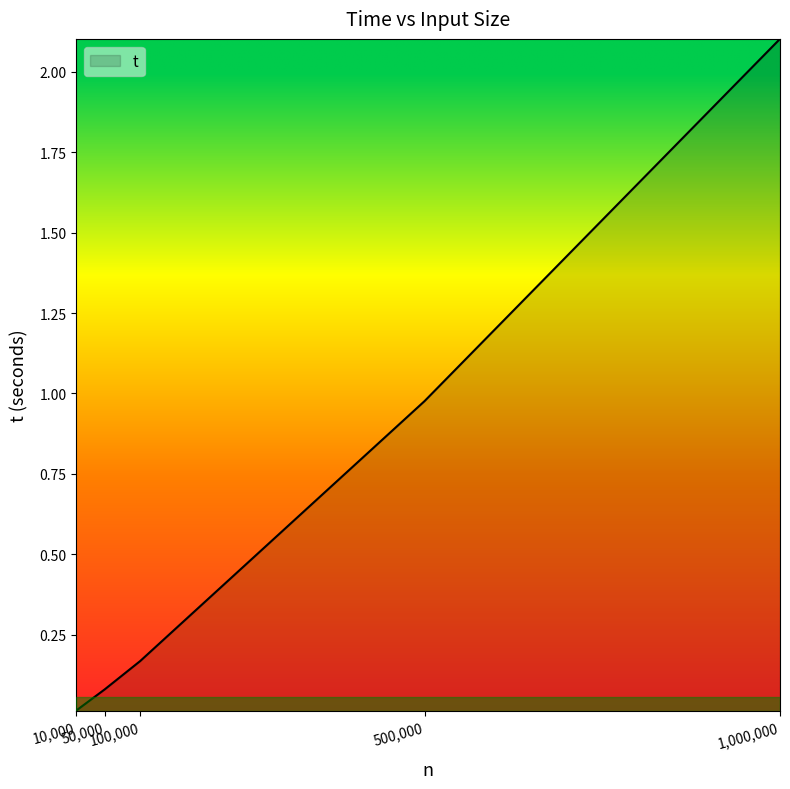

What is the greatest value displayed?

2.1